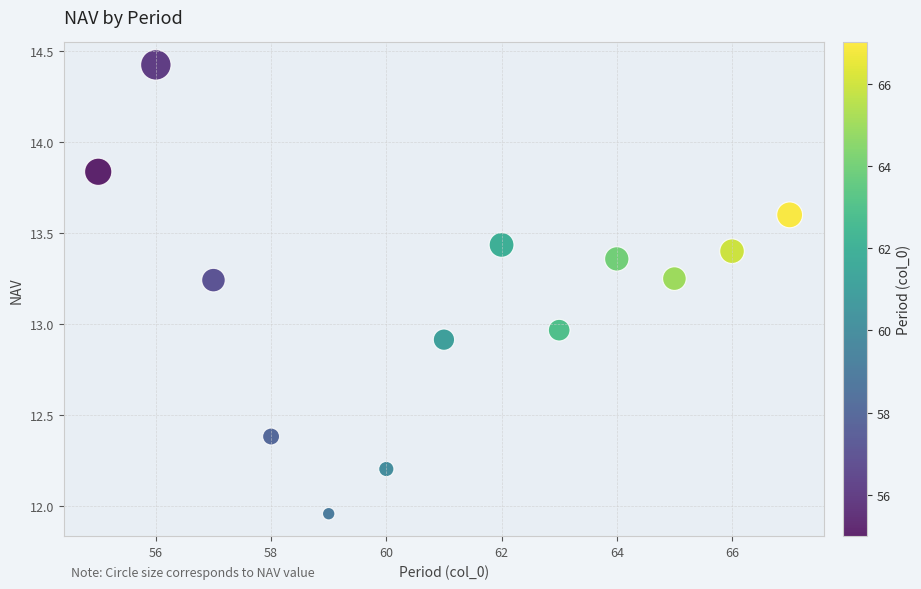

What is the range of Y values (max minus min)?

2.5